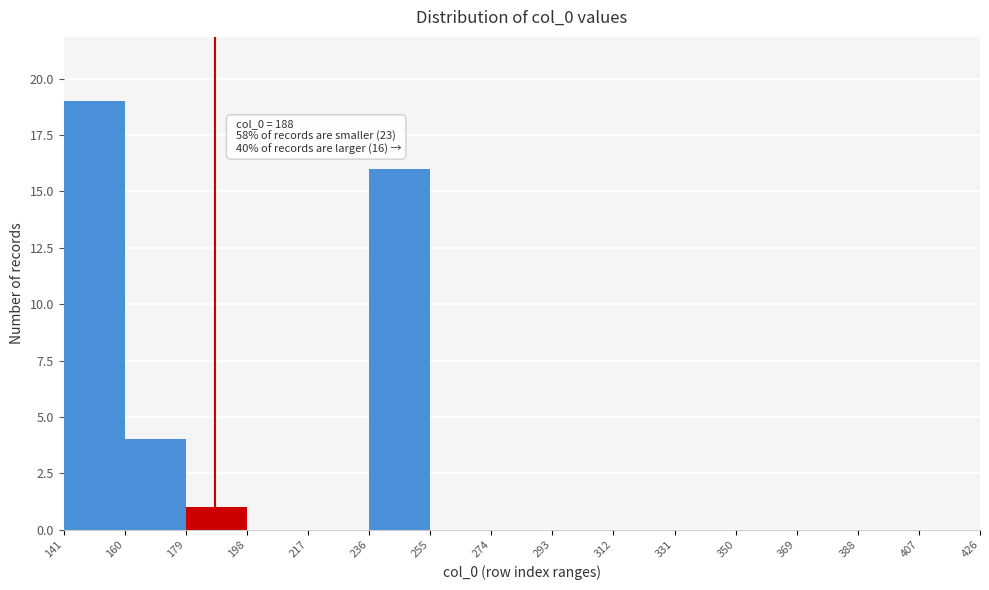

Which range on the x-axis has the tallest bar?

141 to 160